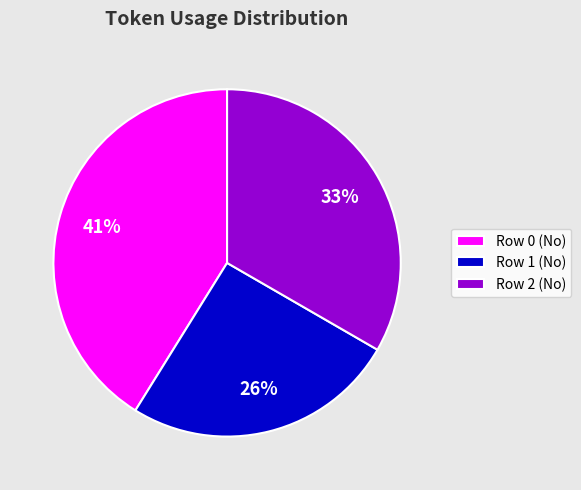

True or false: Row 0 (No) accounts for 41% of the total.

True